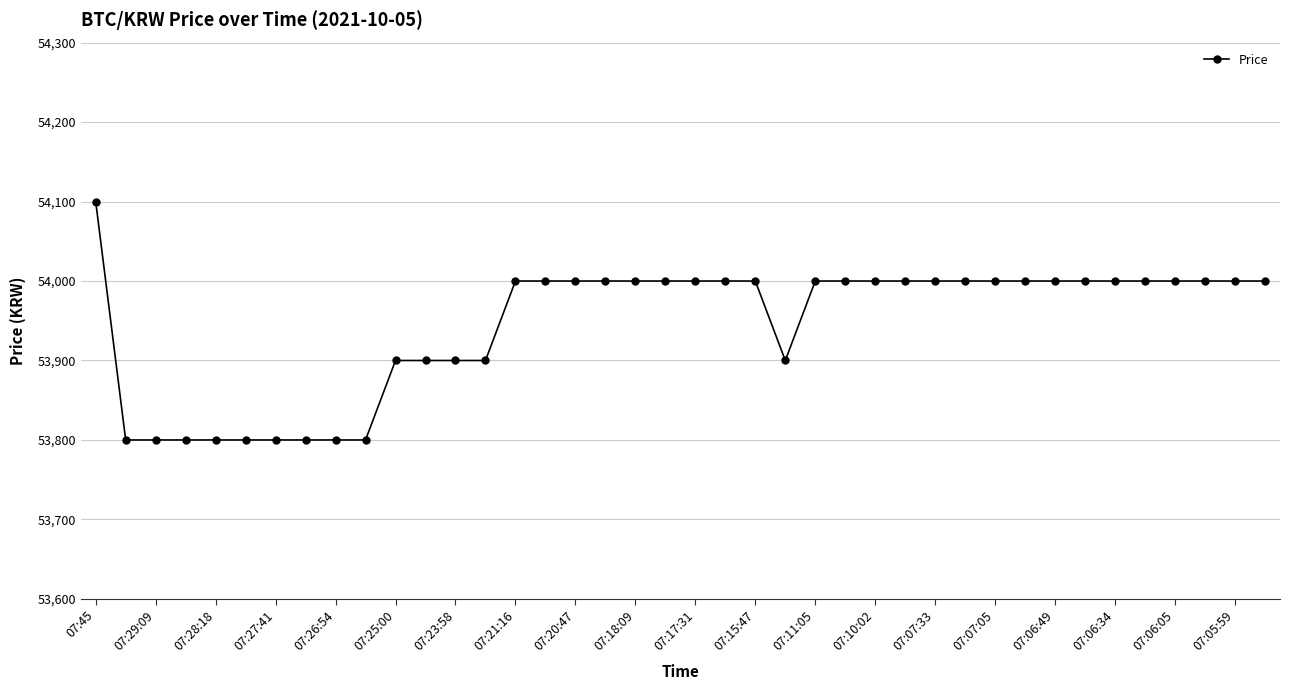

What is the greatest value displayed?

54100